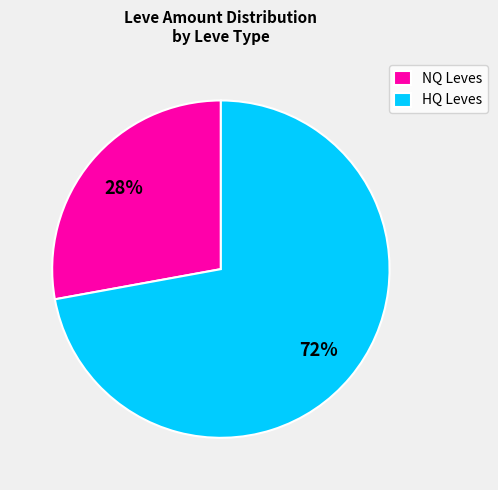

Count the number of slices in the pie.

2